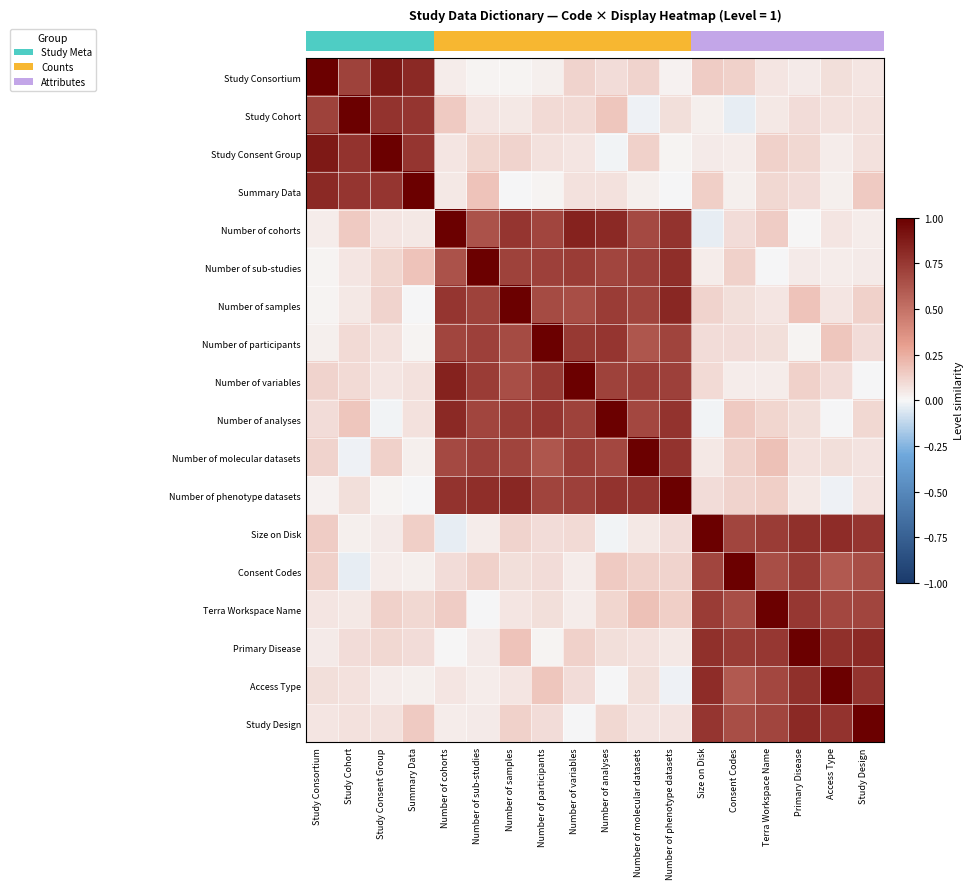

Reading left to right, extract all data points from this chart.

row_0: 1.0	0.7	0.9	0.8	0.0	0.0	0.0	0.0	0.1	0.1	0.1	0.0	0.1	0.1	0.1	0.0	0.1	0.1
row_1: 0.7	1.0	0.8	0.8	0.1	0.1	0.1	0.1	0.1	0.2	-0.0	0.1	0.0	-0.0	0.0	0.1	0.1	0.1
row_2: 0.9	0.8	1.0	0.8	0.1	0.1	0.1	0.1	0.1	-0.0	0.1	0.0	0.0	0.0	0.1	0.1	0.0	0.1
row_3: 0.8	0.8	0.8	1.0	0.0	0.2	-0.0	0.0	0.1	0.1	0.0	-0.0	0.1	0.0	0.1	0.1	0.0	0.2
row_4: 0.0	0.1	0.1	0.0	1.0	0.6	0.8	0.7	0.8	0.8	0.7	0.8	-0.0	0.1	0.1	0.0	0.1	0.0
row_5: 0.0	0.1	0.1	0.2	0.6	1.0	0.7	0.7	0.7	0.7	0.7	0.8	0.0	0.1	-0.0	0.0	0.0	0.0
row_6: 0.0	0.1	0.1	-0.0	0.8	0.7	1.0	0.7	0.7	0.7	0.7	0.8	0.1	0.1	0.1	0.2	0.1	0.1
row_7: 0.0	0.1	0.1	0.0	0.7	0.7	0.7	1.0	0.7	0.8	0.6	0.7	0.1	0.1	0.1	0.0	0.2	0.1
row_8: 0.1	0.1	0.1	0.1	0.8	0.7	0.7	0.7	1.0	0.7	0.7	0.7	0.1	0.0	0.0	0.1	0.1	-0.0
row_9: 0.1	0.2	-0.0	0.1	0.8	0.7	0.7	0.8	0.7	1.0	0.7	0.8	-0.0	0.2	0.1	0.1	-0.0	0.1
row_10: 0.1	-0.0	0.1	0.0	0.7	0.7	0.7	0.6	0.7	0.7	1.0	0.8	0.1	0.1	0.2	0.1	0.1	0.1
row_11: 0.0	0.1	0.0	-0.0	0.8	0.8	0.8	0.7	0.7	0.8	0.8	1.0	0.1	0.1	0.1	0.0	-0.0	0.1
row_12: 0.1	0.0	0.0	0.1	-0.0	0.0	0.1	0.1	0.1	-0.0	0.1	0.1	1.0	0.7	0.7	0.8	0.8	0.8
row_13: 0.1	-0.0	0.0	0.0	0.1	0.1	0.1	0.1	0.0	0.2	0.1	0.1	0.7	1.0	0.7	0.7	0.6	0.6
row_14: 0.1	0.0	0.1	0.1	0.1	-0.0	0.1	0.1	0.0	0.1	0.2	0.1	0.7	0.7	1.0	0.8	0.7	0.7
row_15: 0.0	0.1	0.1	0.1	0.0	0.0	0.2	0.0	0.1	0.1	0.1	0.0	0.8	0.7	0.8	1.0	0.8	0.8
row_16: 0.1	0.1	0.0	0.0	0.1	0.0	0.1	0.2	0.1	-0.0	0.1	-0.0	0.8	0.6	0.7	0.8	1.0	0.8
row_17: 0.1	0.1	0.1	0.2	0.0	0.0	0.1	0.1	-0.0	0.1	0.1	0.1	0.8	0.6	0.7	0.8	0.8	1.0